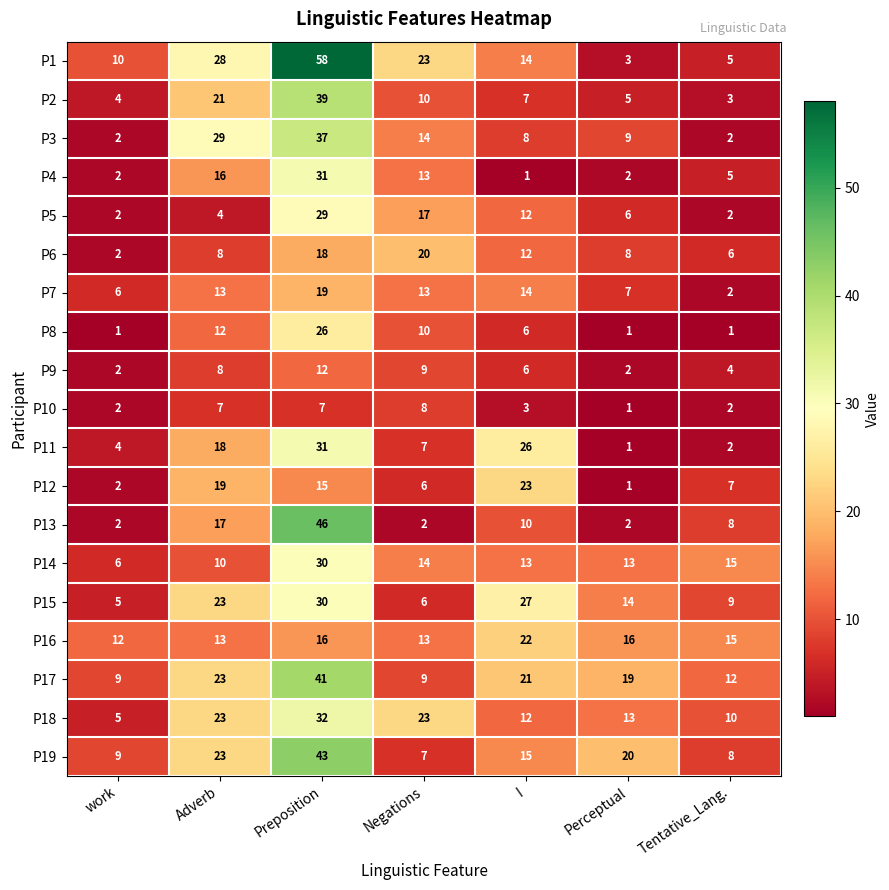

The P13 series shows 2 at Perceptual. True or false?

True